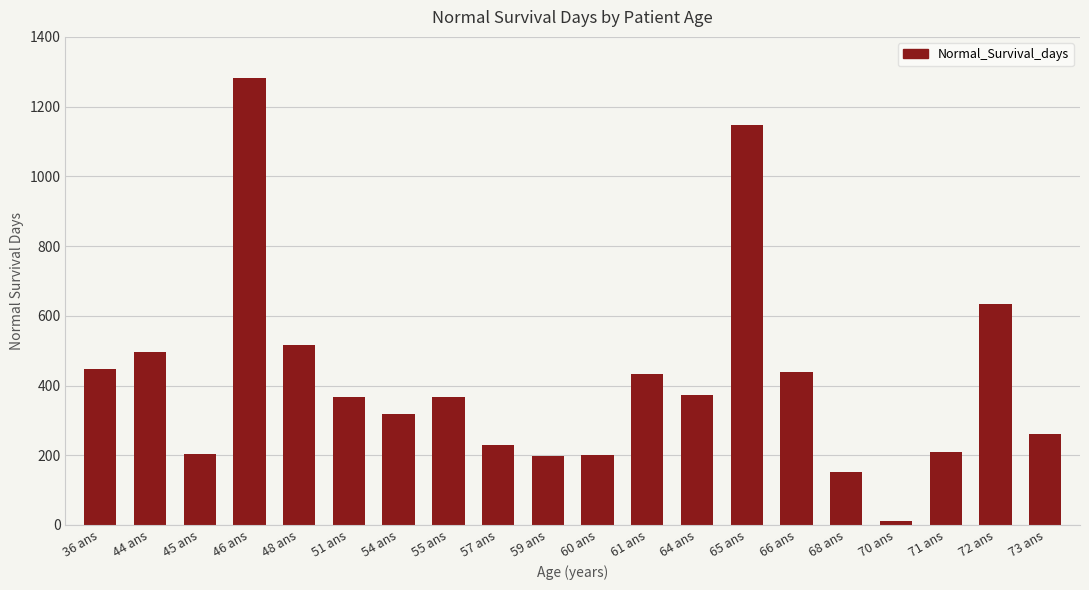

What position from the right is 72 ans?

2